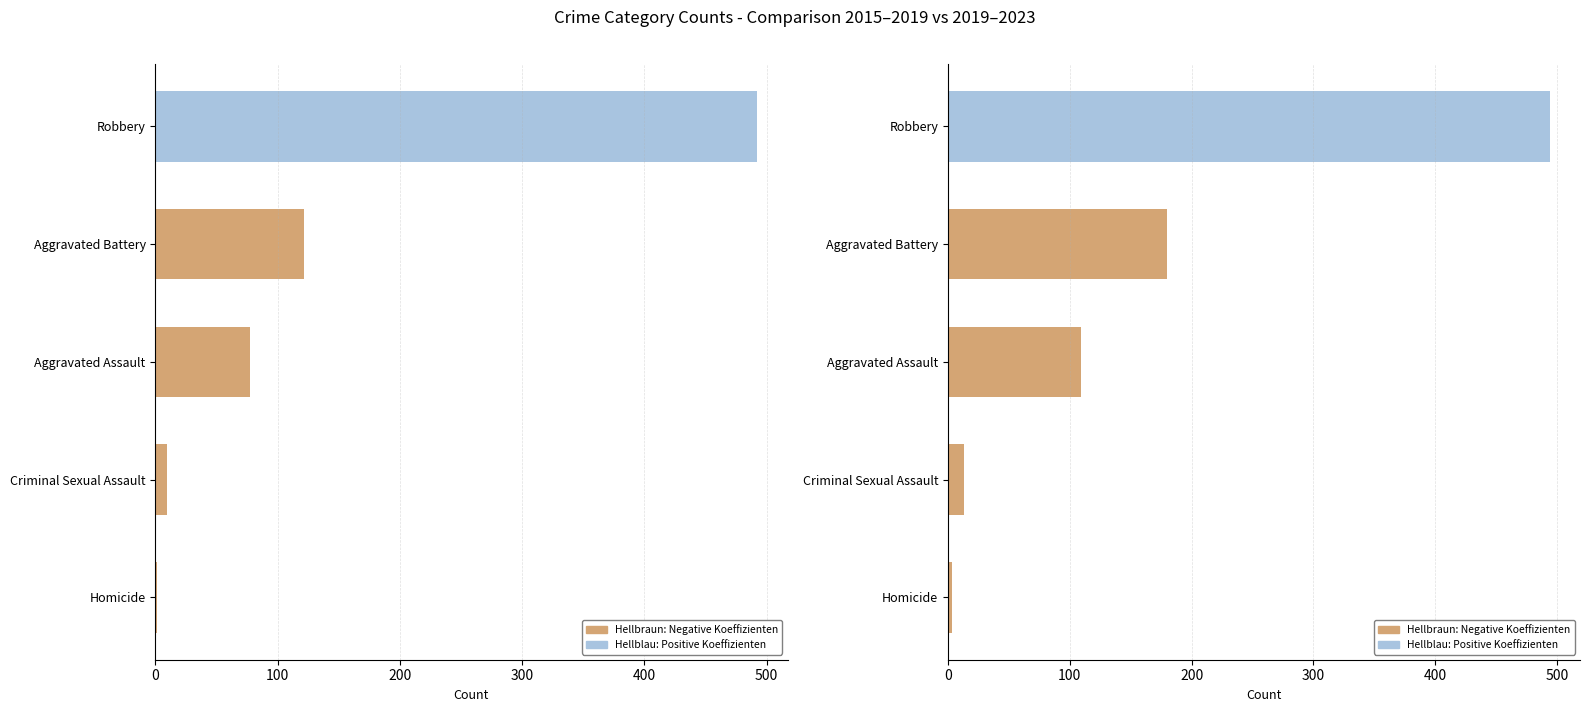

What is the difference between the maximum and second lowest values in the 2015-2019 avg series?

483.0